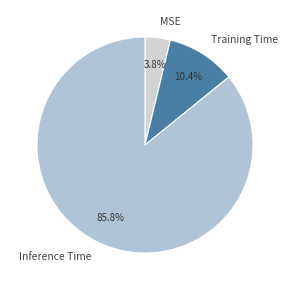

To the nearest percent, what is the combined percentage of MSE and Training Time?

14%